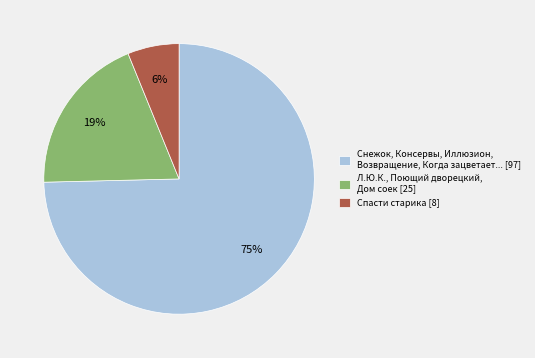

How many segments does this pie chart have?

3